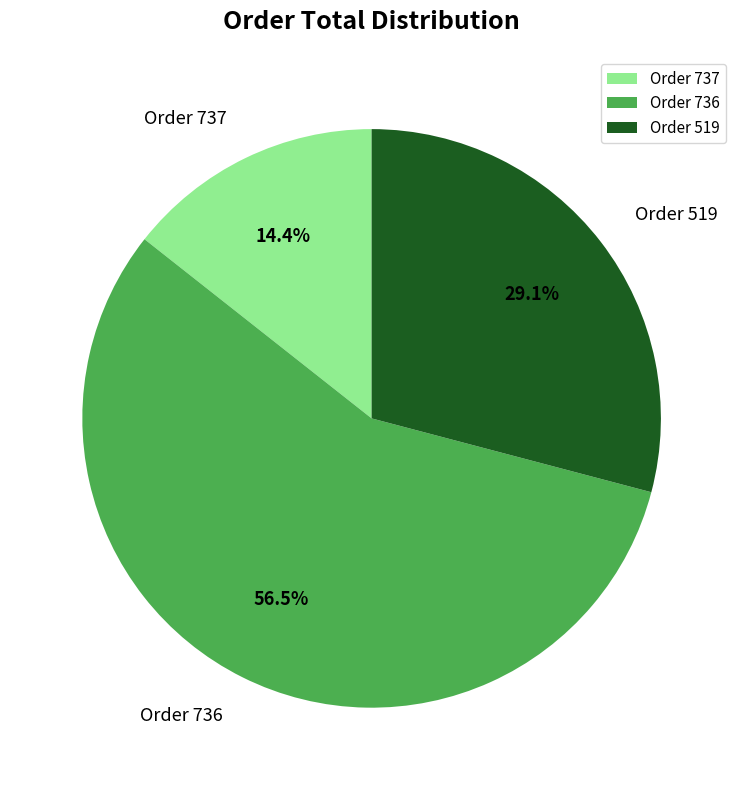

Count the number of slices in the pie.

3